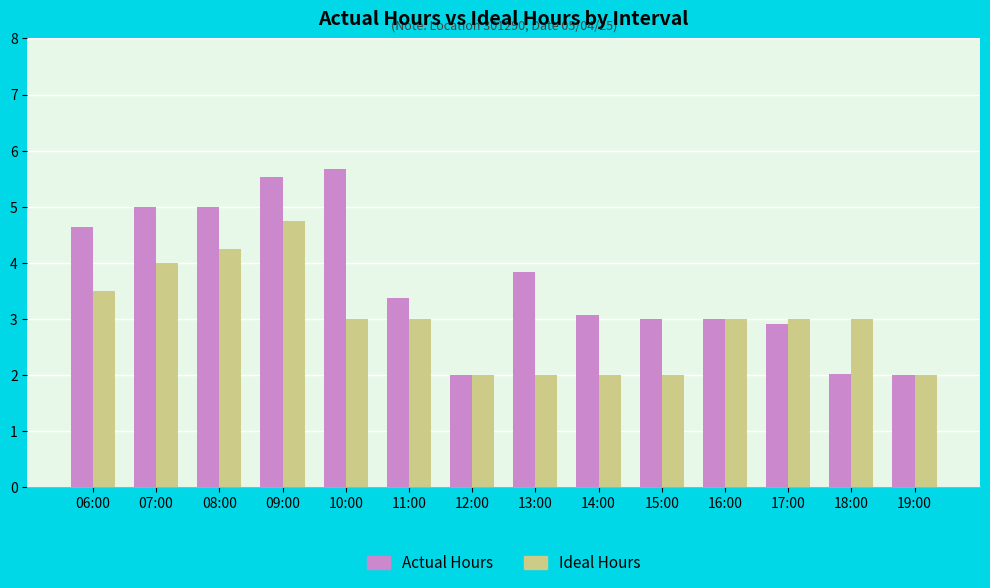

At 07:00, list the series in order from largest to smallest.

Actual Hours, Ideal Hours